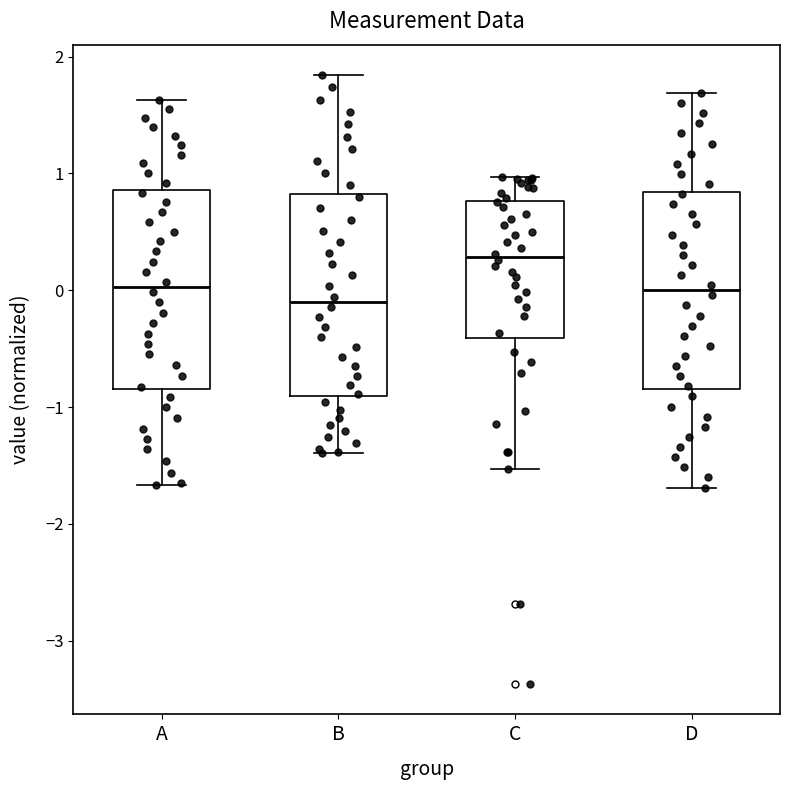

Where does the upper whisker of the box for A end on the y-axis? The values are not printed on the chart, so give them approximately, as read against the axis.

1.6